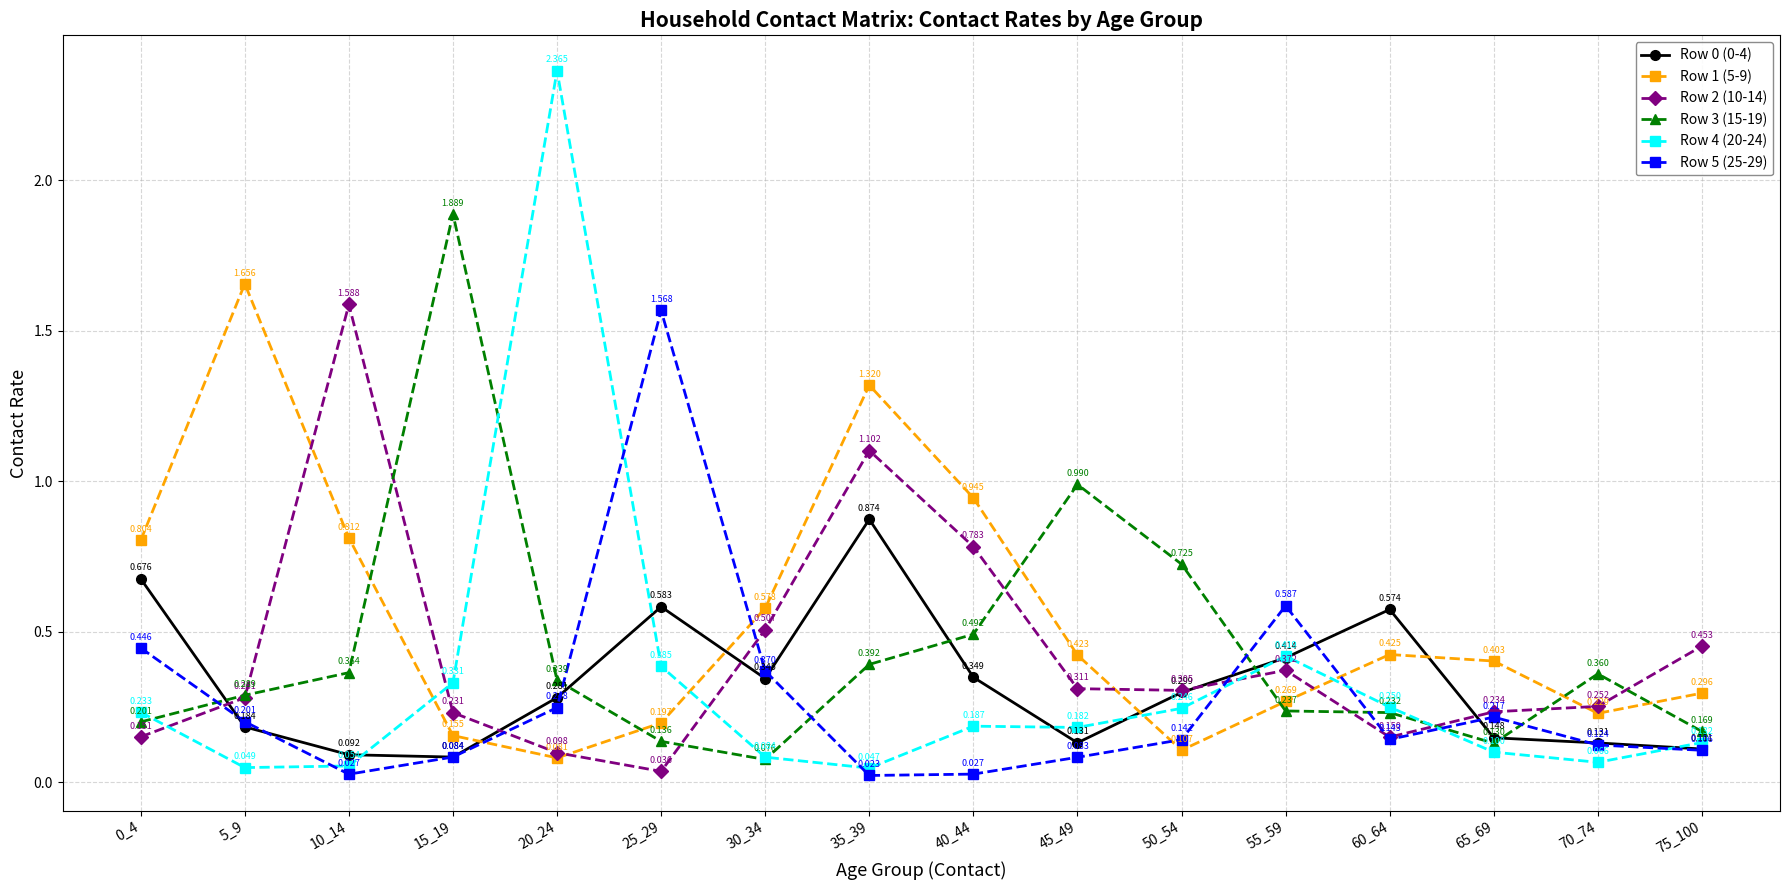

True or false: Row 3 (15-19) and Row 1 (5-9) intersect in this chart.

True